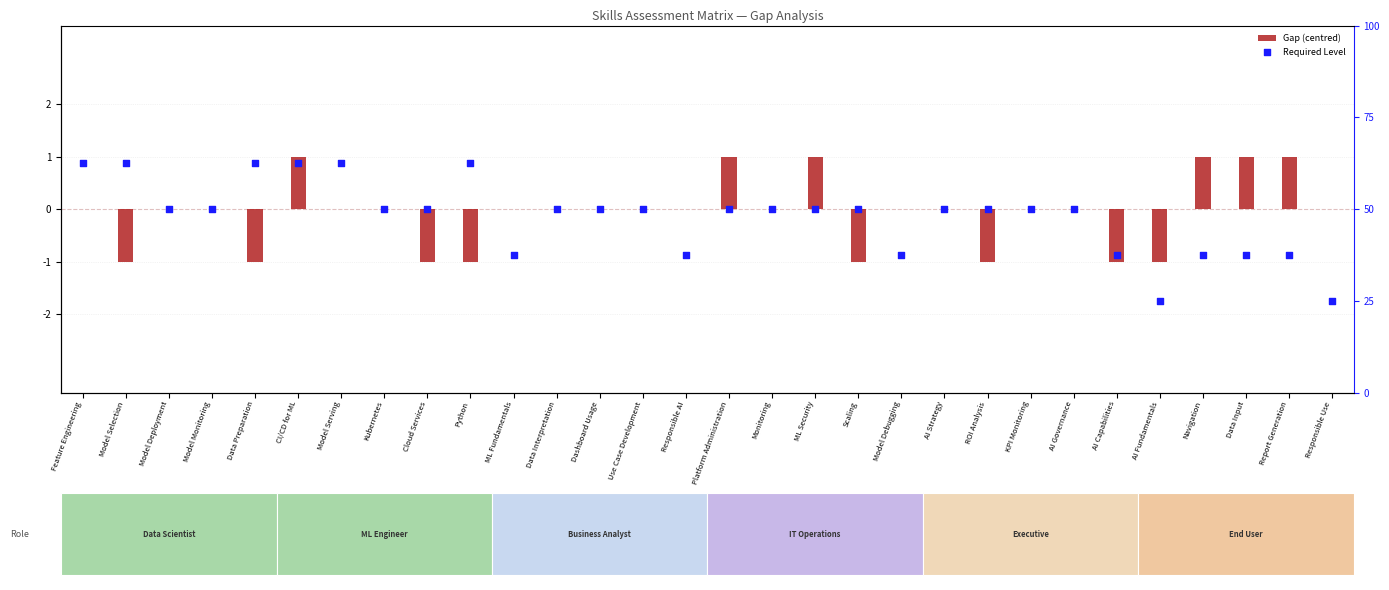

Which series contains the highest Y value?

Required Level